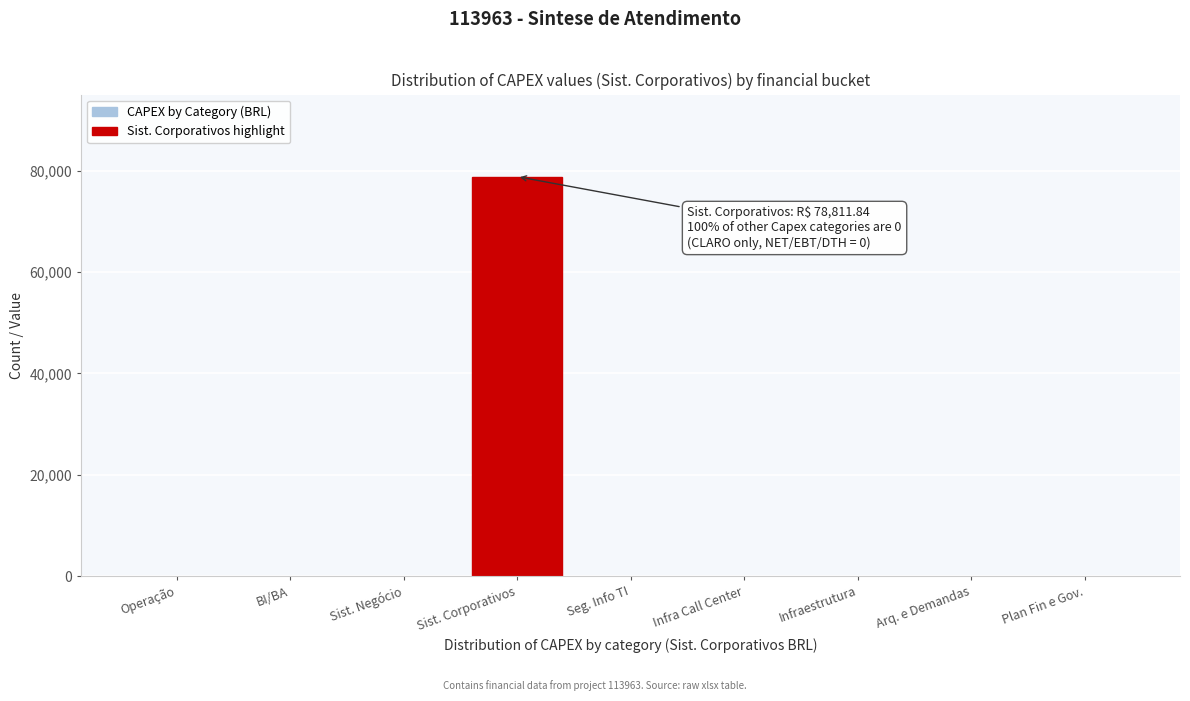

Reading left to right, extract all data points from this chart.

Operação=0.0	BI/BA=0.0	Sist. Negócio=0.0	Sist. Corporativos=78811.8	Seg. Info TI=0.0	Infra Call Center=0.0	Infraestrutura=0.0	Arq. e Demandas=0.0	Plan Fin e Gov.=0.0